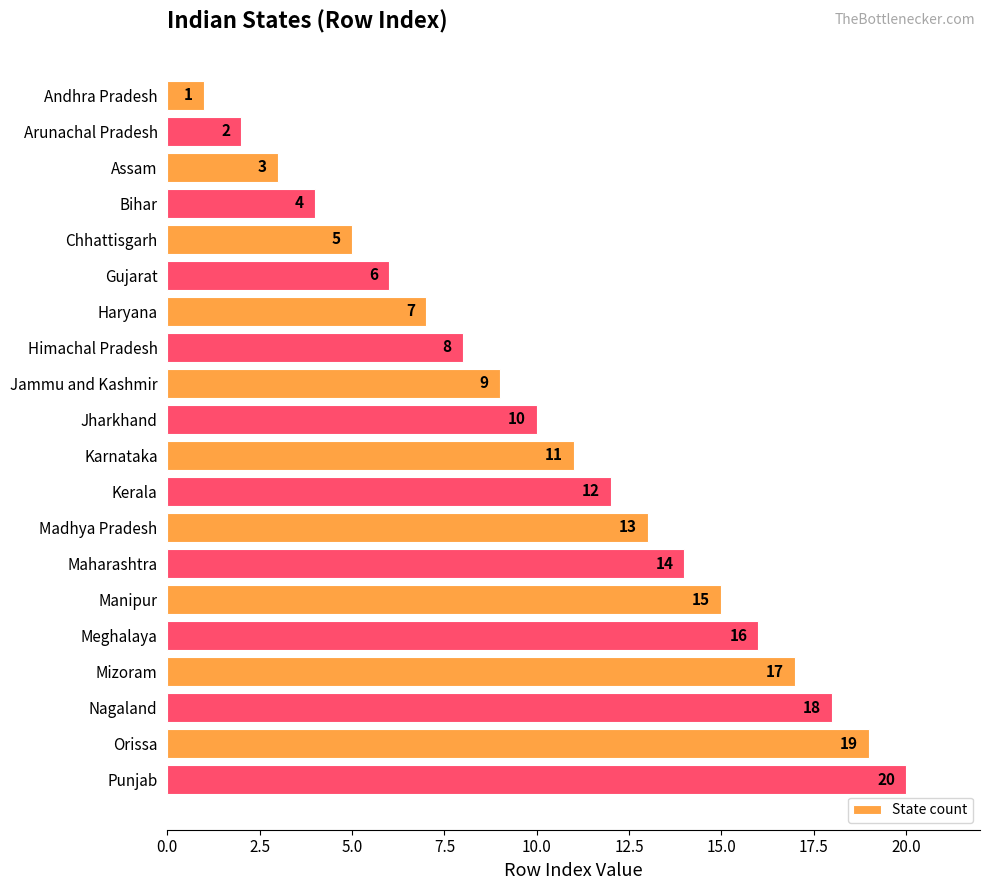

What is the difference between the second highest and second lowest values?

17